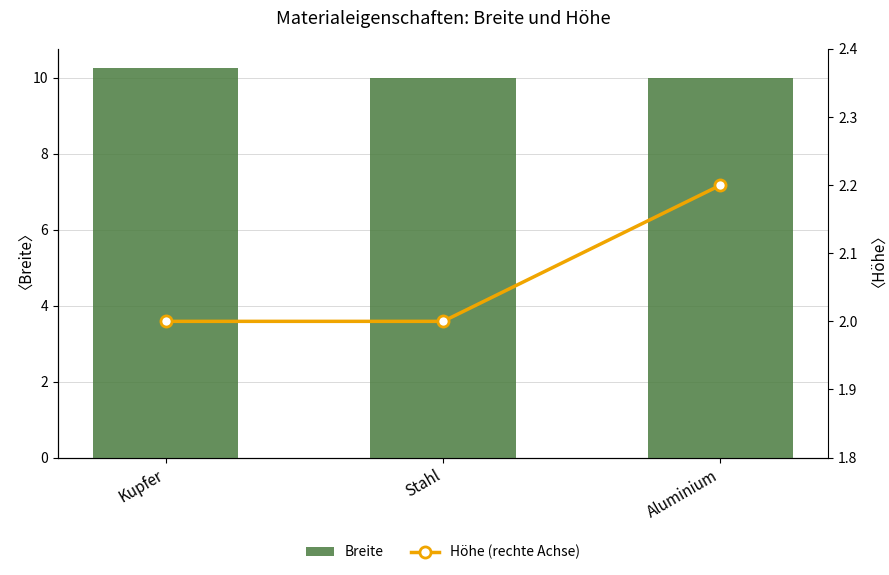

Is the value of Breite at Aluminium greater than the value of Höhe (rechte Achse) at Kupfer?

Yes